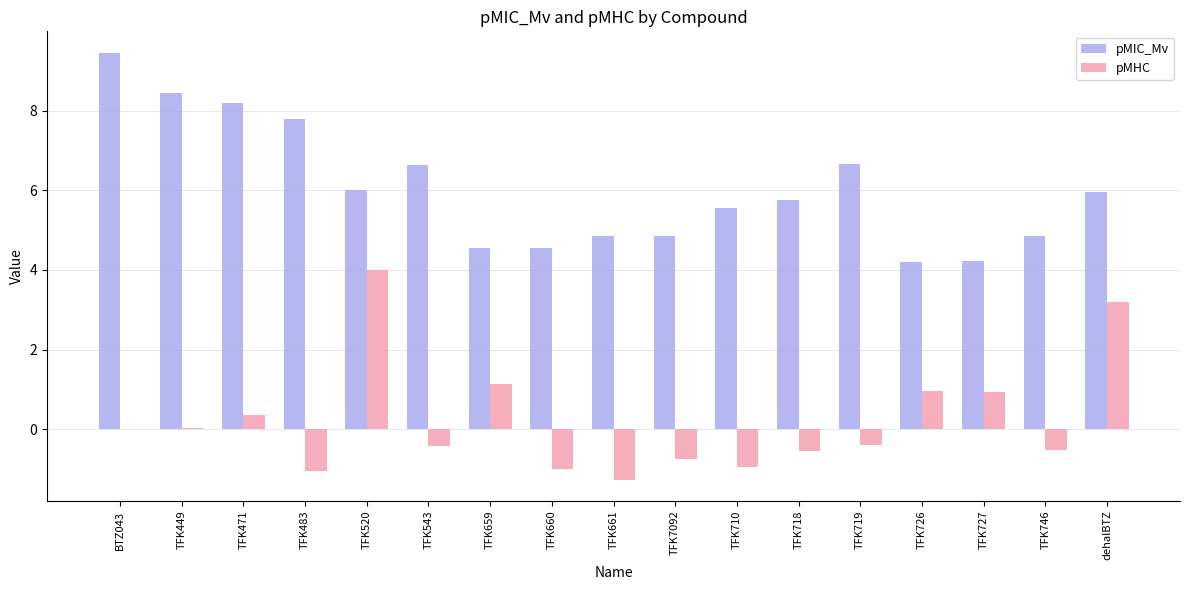

Which series has the largest total across all categories?

pMIC_Mv